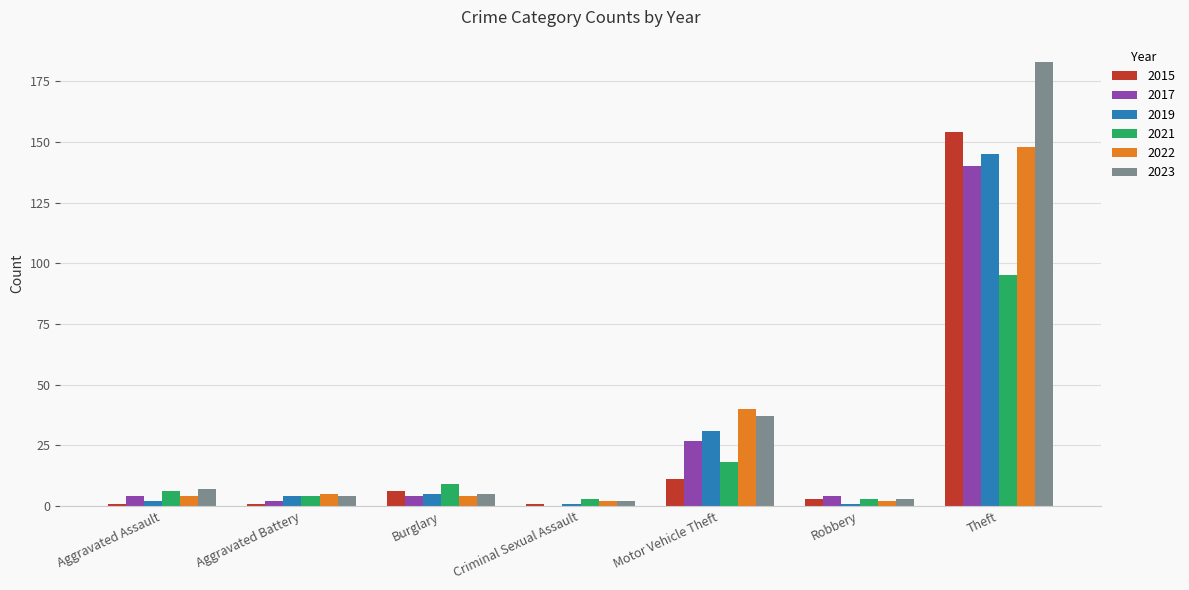

What is the average value of the 2021 series?

20